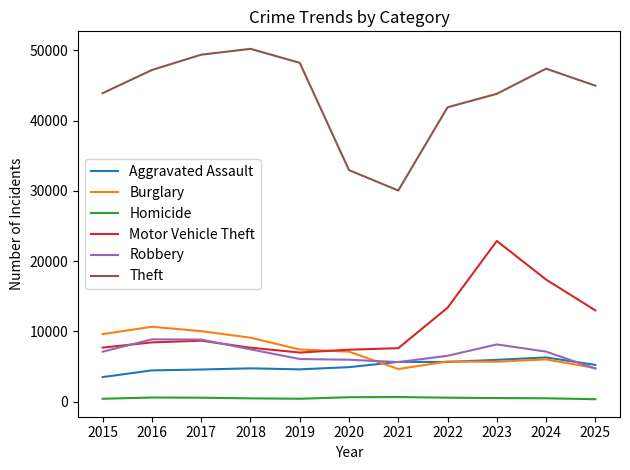

Which series has the widest spread of values?

Theft